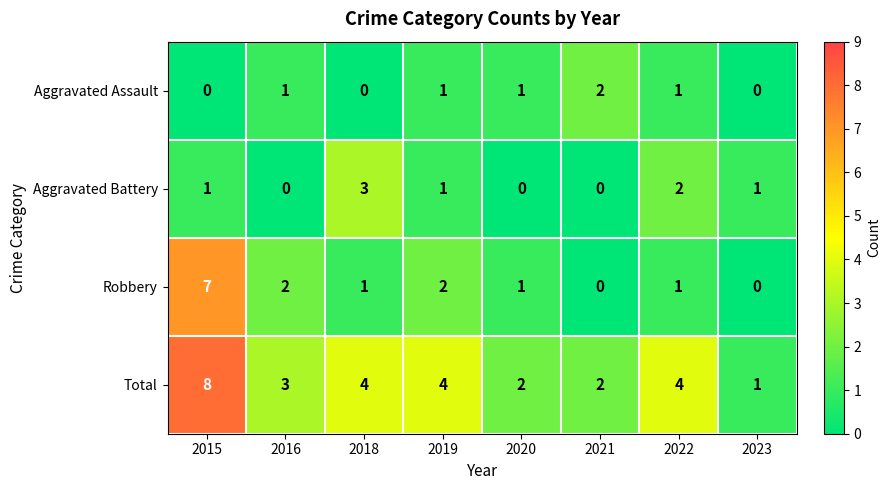

Is it true that Robbery equals -3 at 2021?

False